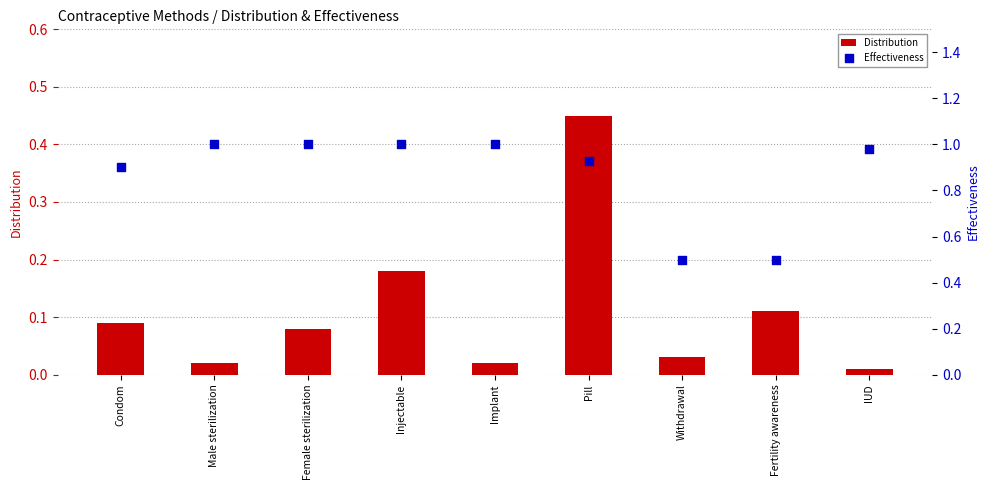

At how many categories does at least one series exceed 0?

9